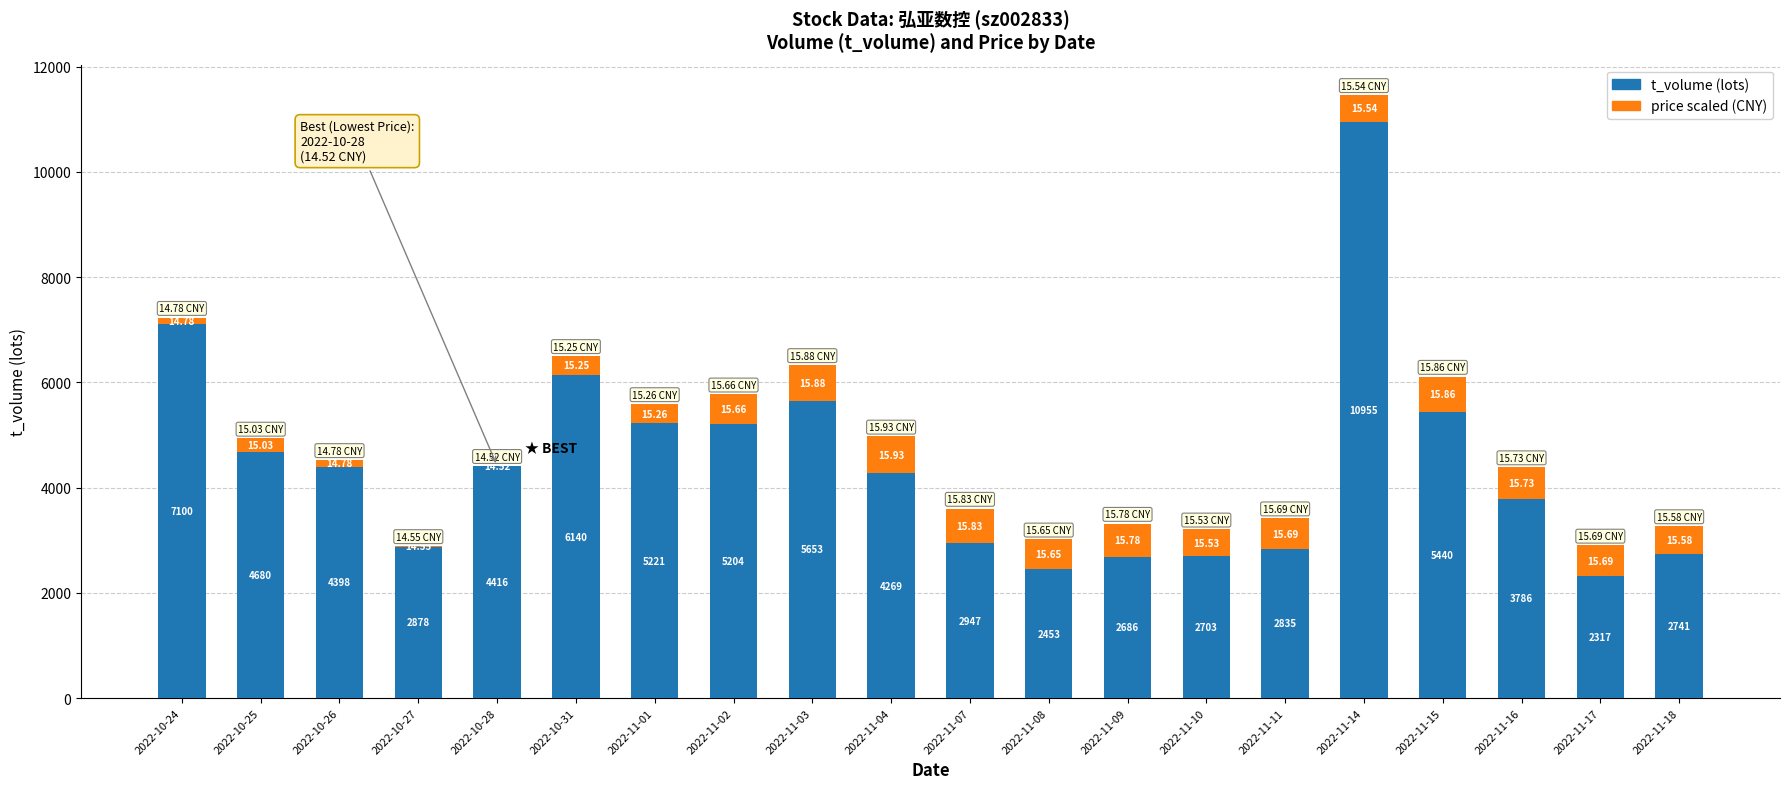

What is the total value across all series at 2022-10-24?

7230.0